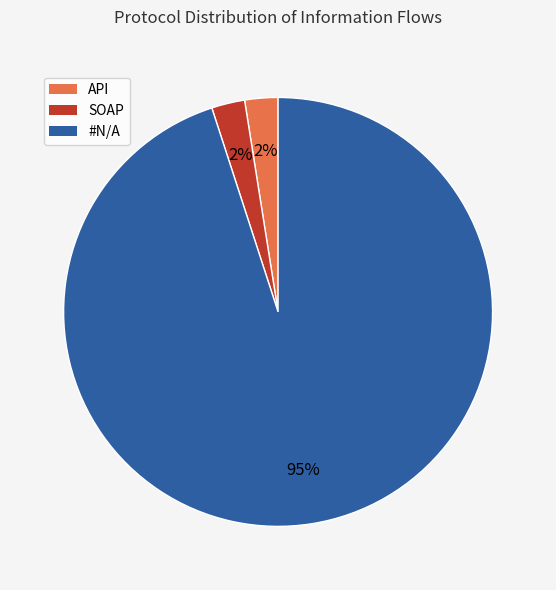

The #N/A slice represents 99% of the pie. True or false?

False